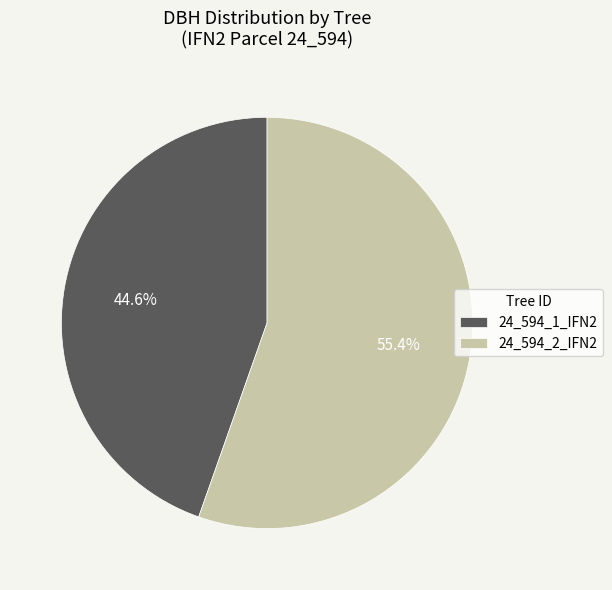

Is it true that 24_594_2_IFN2 is 62% of the pie?

False